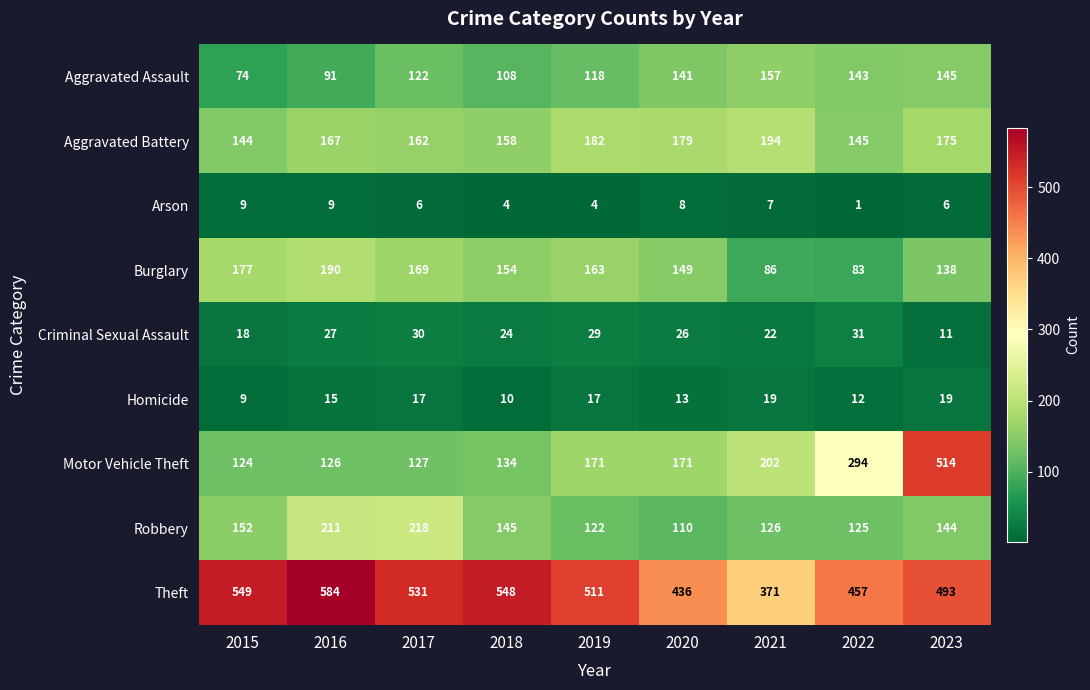

Count the number of data series in this chart.

9